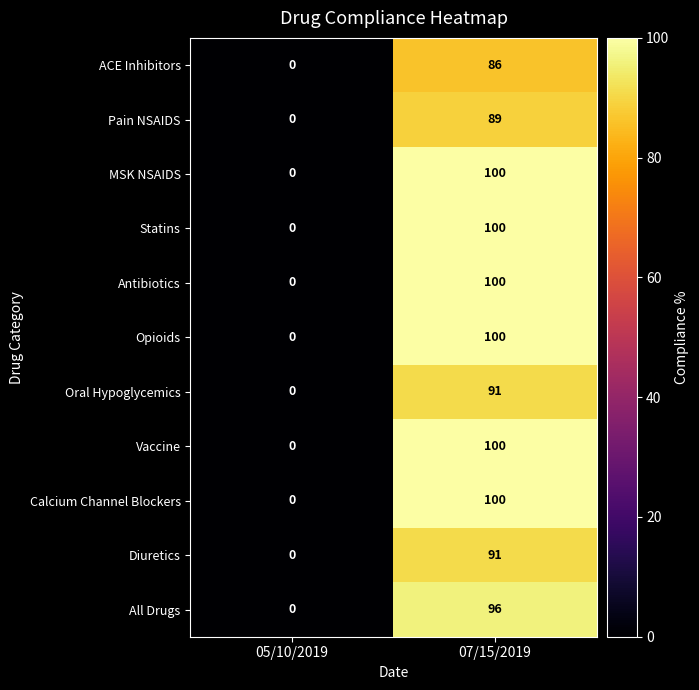

Reading right to left, transcribe all the data shown in this chart.

ACE Inhibitors: 07/15/2019=86	05/10/2019=0
Pain NSAIDS: 07/15/2019=89	05/10/2019=0
MSK NSAIDS: 07/15/2019=100	05/10/2019=0
Statins: 07/15/2019=100	05/10/2019=0
Antibiotics: 07/15/2019=100	05/10/2019=0
Opioids: 07/15/2019=100	05/10/2019=0
Oral Hypoglycemics: 07/15/2019=91	05/10/2019=0
Vaccine: 07/15/2019=100	05/10/2019=0
Calcium Channel Blockers: 07/15/2019=100	05/10/2019=0
Diuretics: 07/15/2019=91	05/10/2019=0
All Drugs: 07/15/2019=96	05/10/2019=0